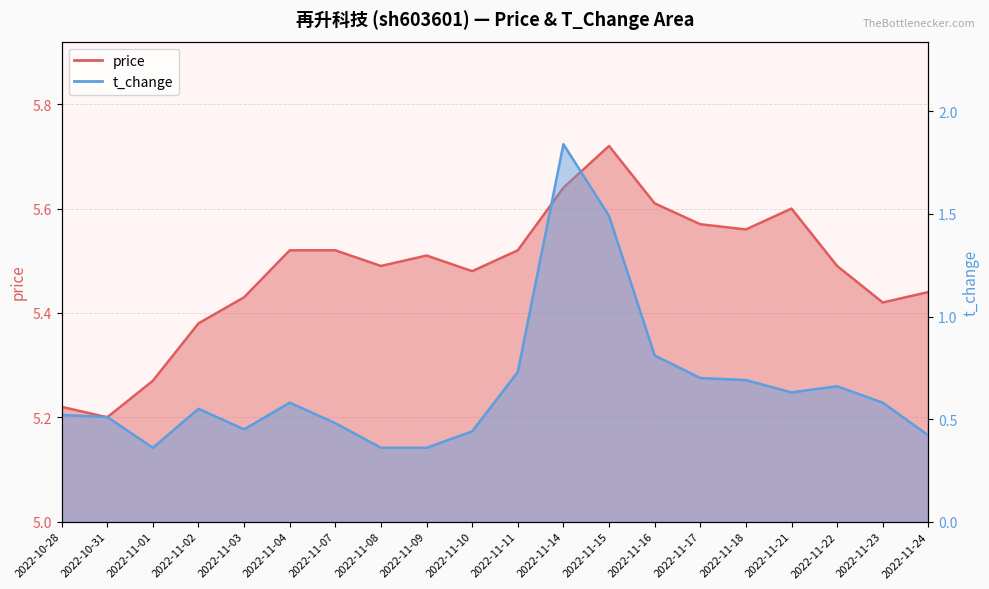

How many lines are shown in the chart?

2